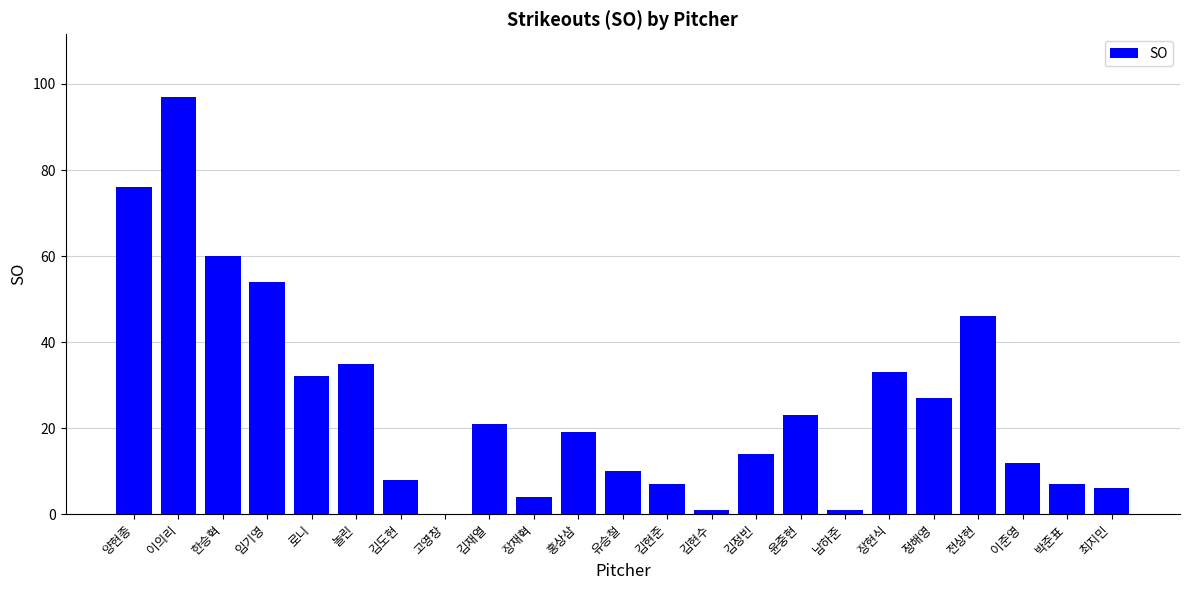

What is the sum of all values?

593